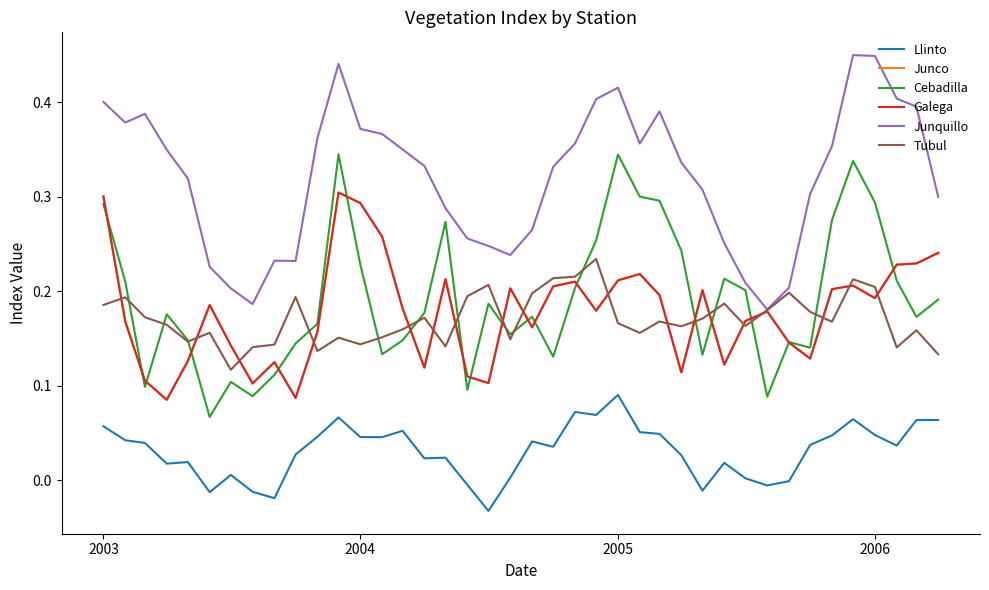

How many lines are shown in the chart?

6